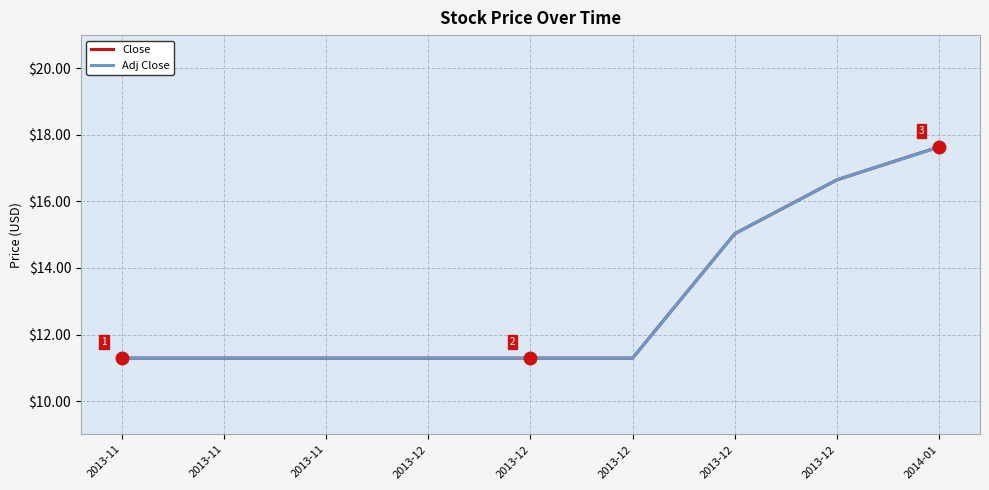

What is the maximum value shown in the chart?

17.6